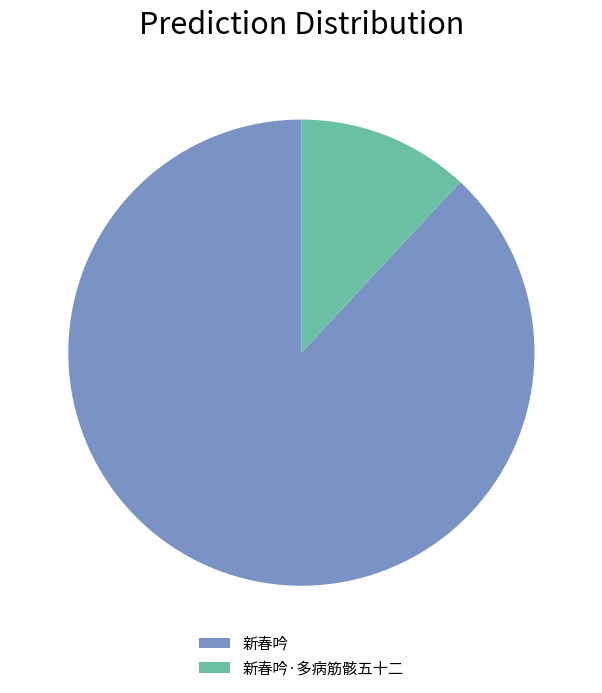

Count the number of slices in the pie.

2